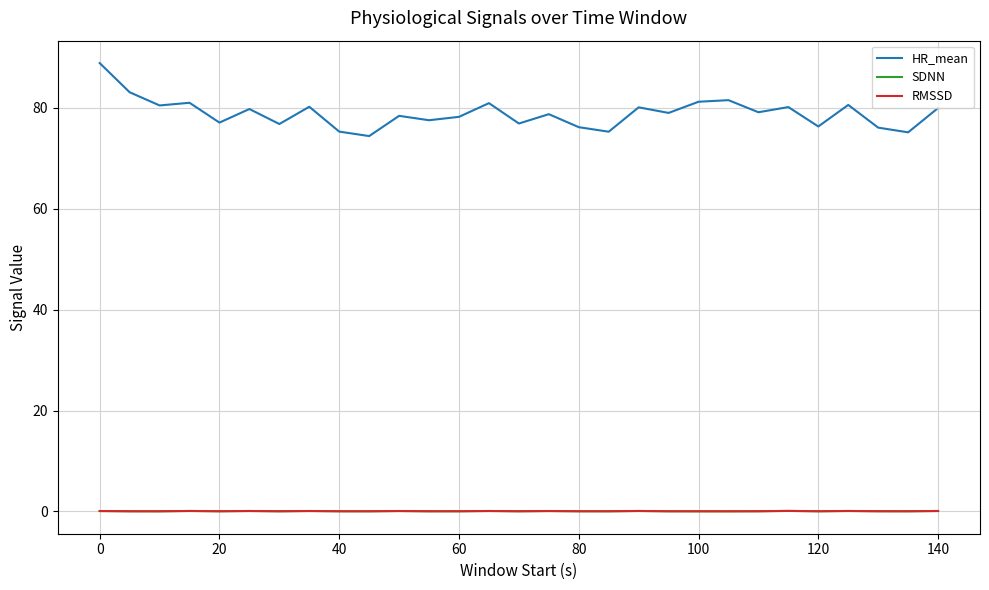

True or false: SDNN and HR_mean cross at least once.

False